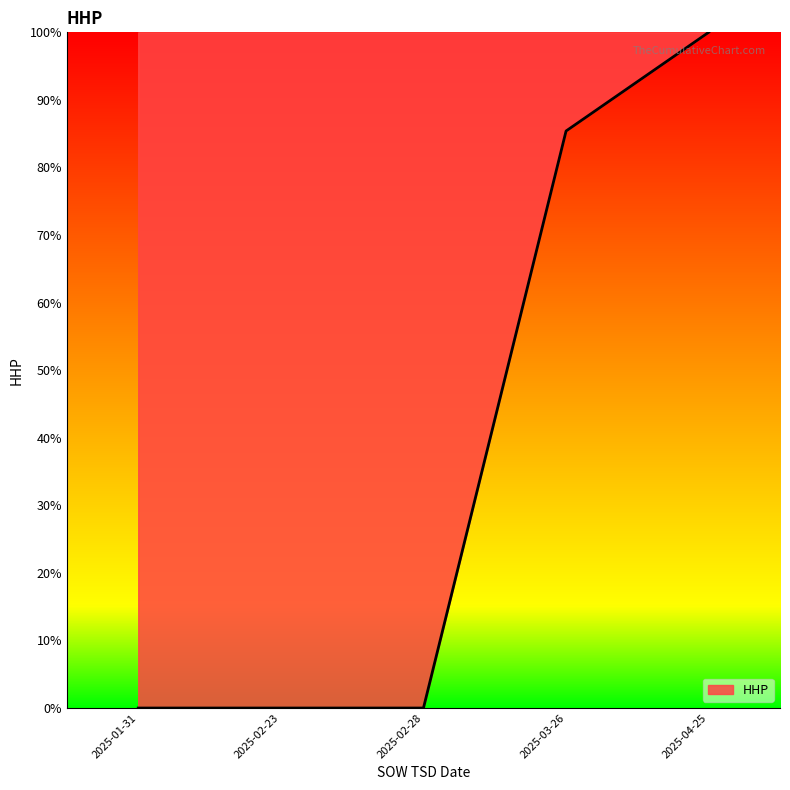

What is the difference between the maximum and second lowest values?

100.0